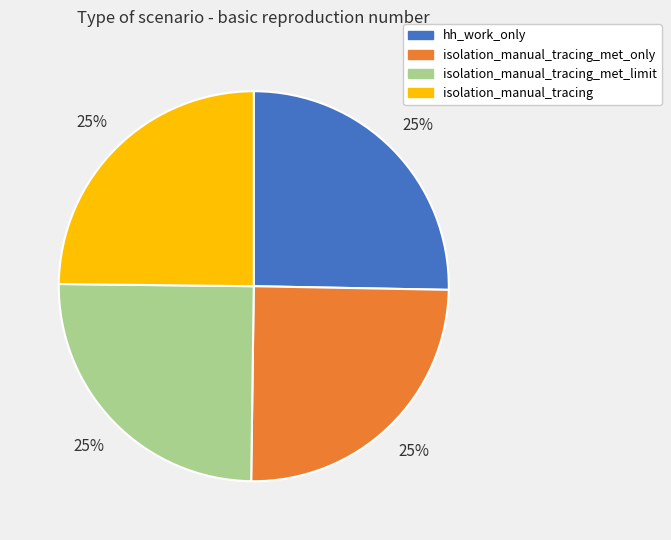

Is it true that isolation_manual_tracing is 15% of the pie?

False